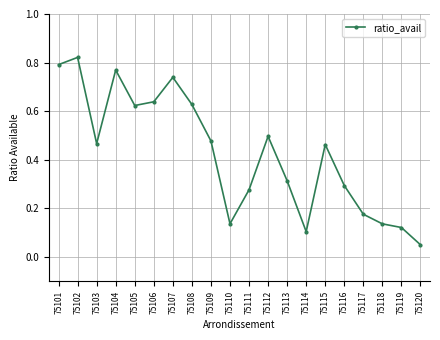

How many distinct data groups are displayed?

1